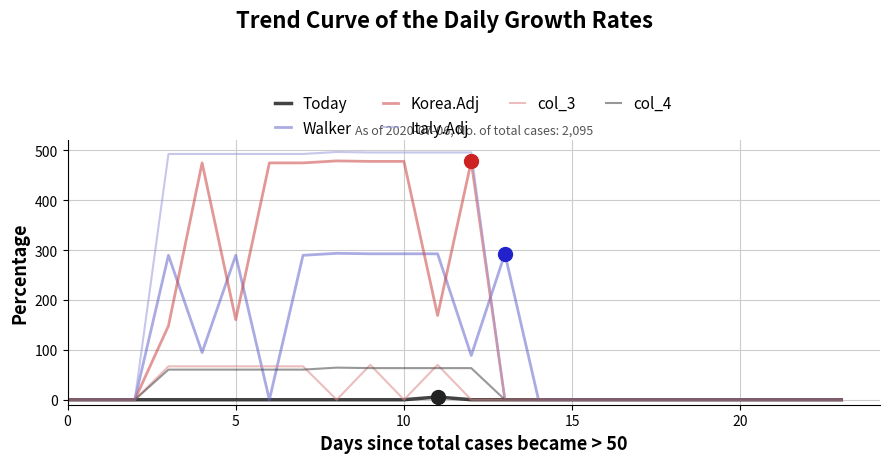

Which series has the widest spread of values?

Italy.Adj